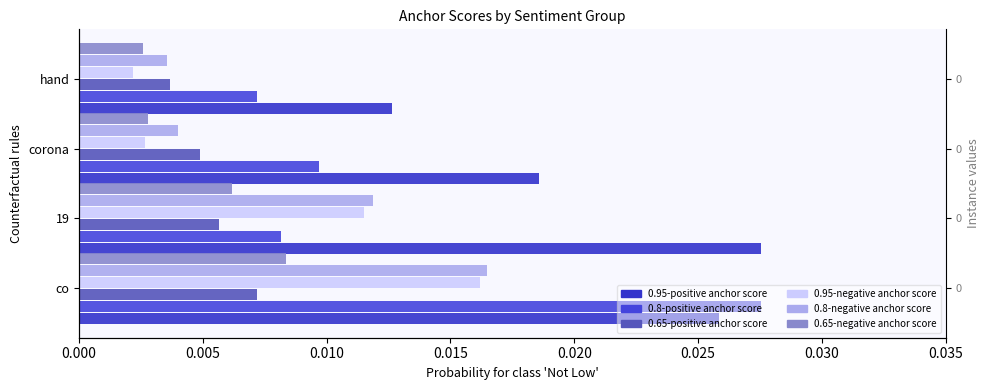

How many groups of bars are there?

4